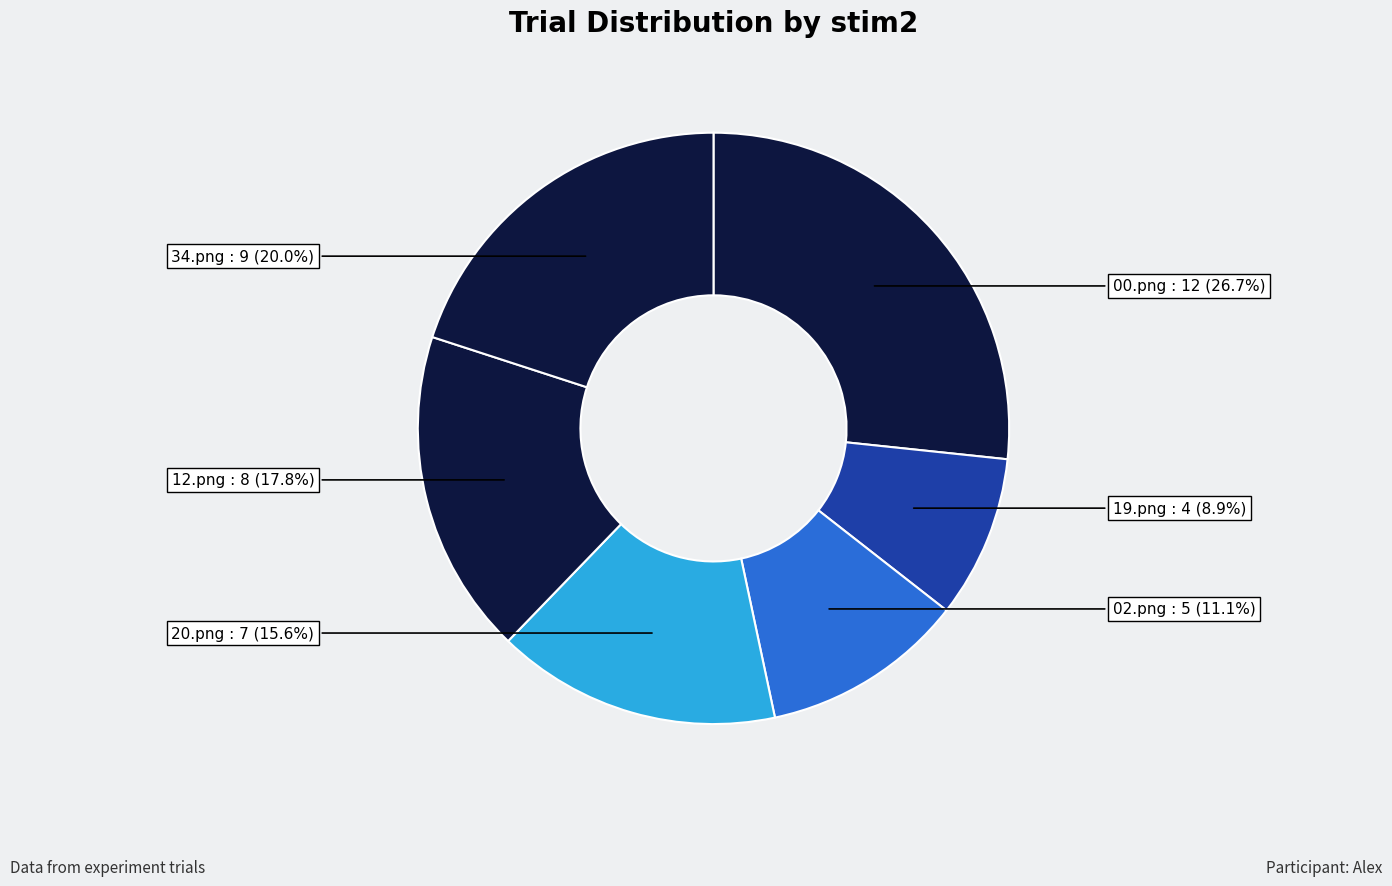

What percentage is the 34.png slice, to the nearest percent?

20%